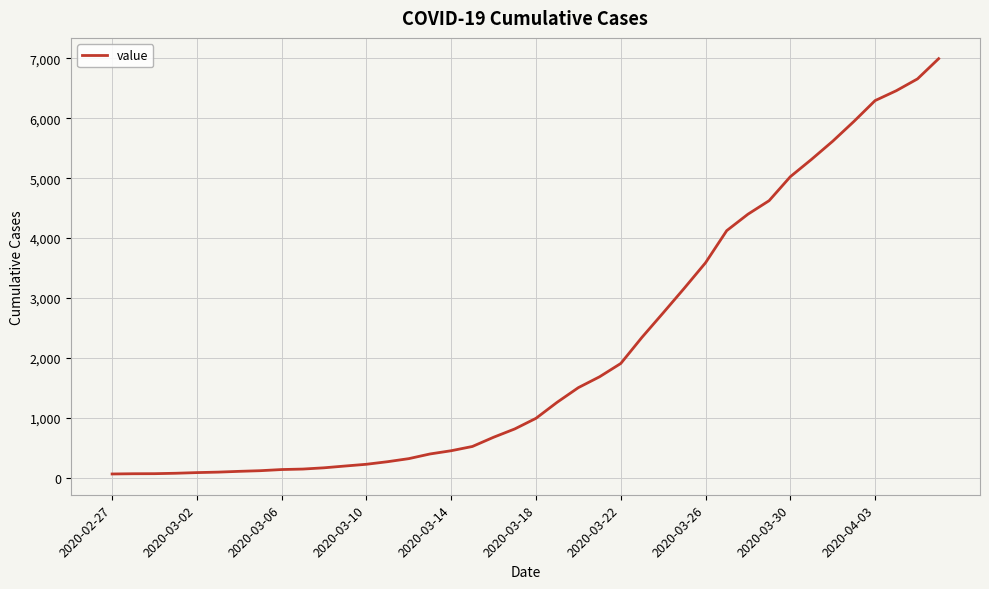

What is the difference between the maximum and minimum values?

6931